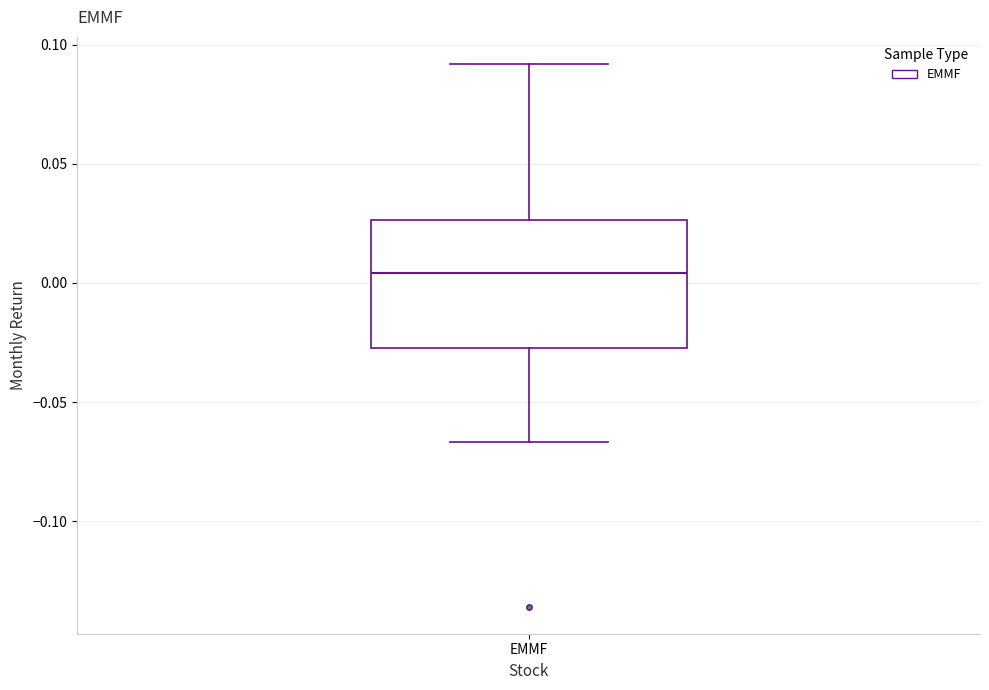

Read this box plot against the y-axis: the position of the median line, the range covered by the box, and the ends of both whiskers. The values are not printed on the chart, so give them approximately, as read against the axis.

median 0.005, box -0.025 to 0.025, whiskers -0.065 to 0.090